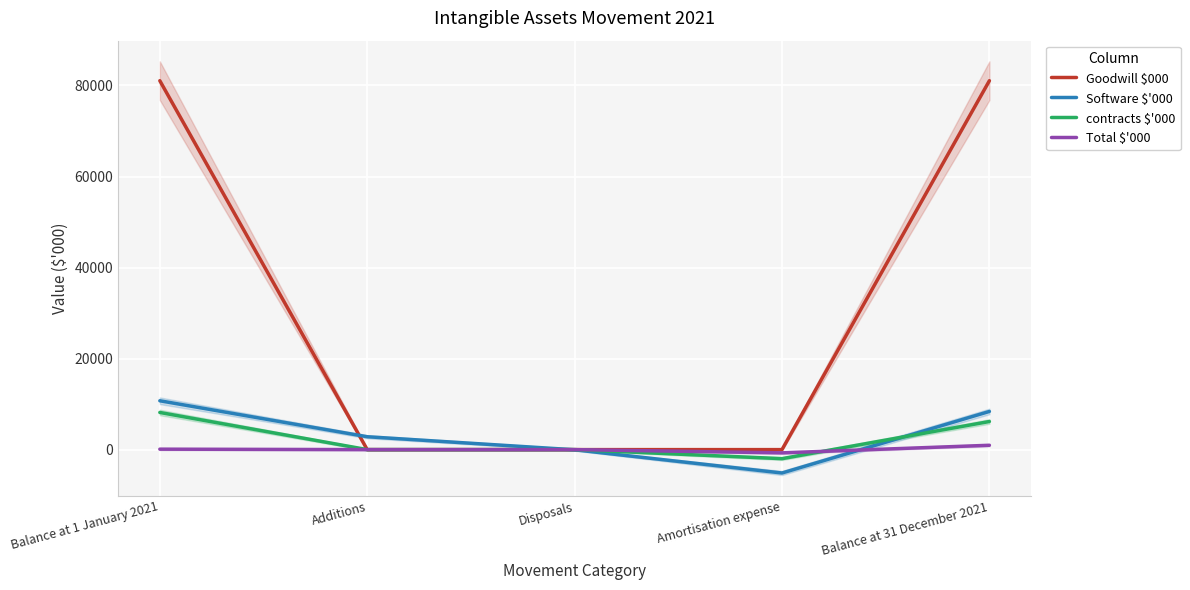

Rank the series at Amortisation expense from highest to lowest value.

Goodwill $000, Total $'000, contracts $'000, Software $'000